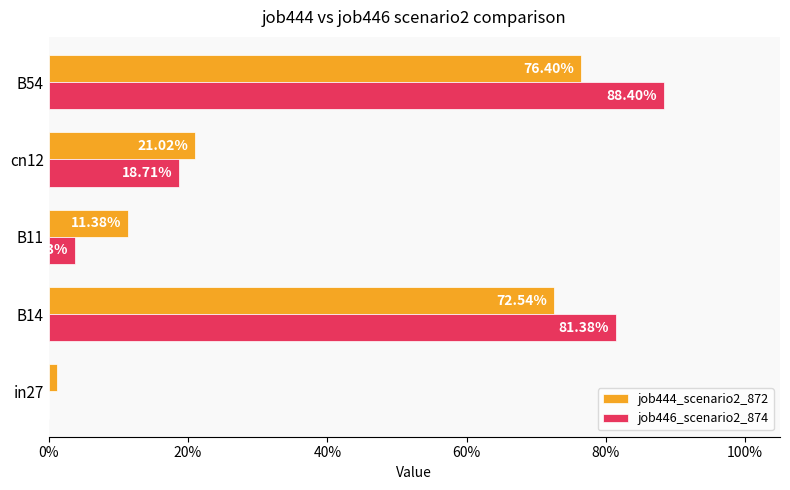

What is the sum of all job446_scenario2_874 values?

1.9